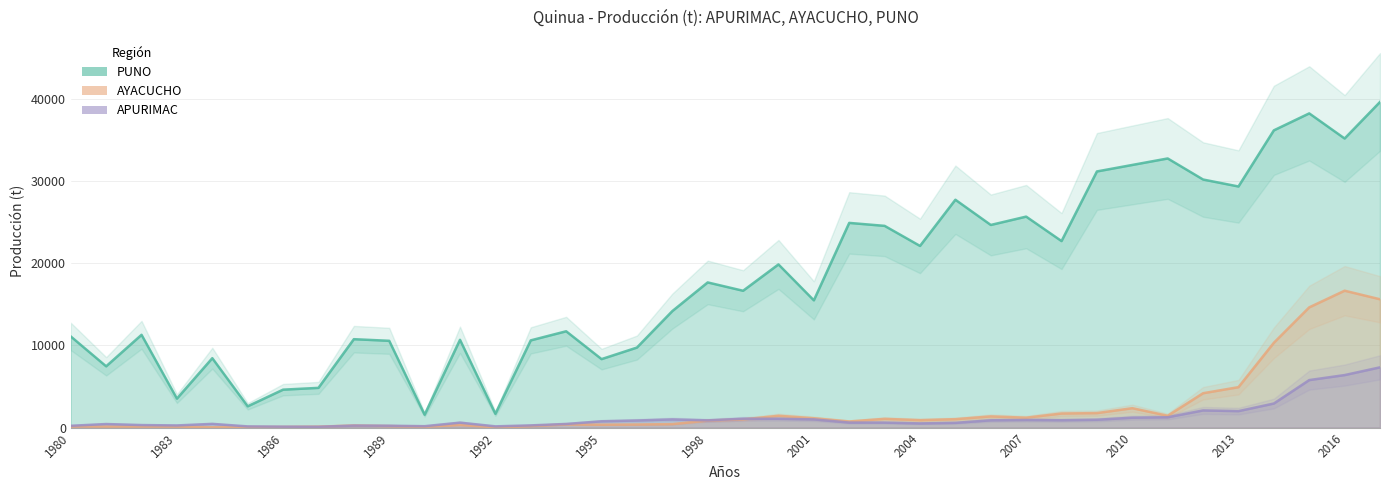

Which category has the highest value in the PUNO series?

2017